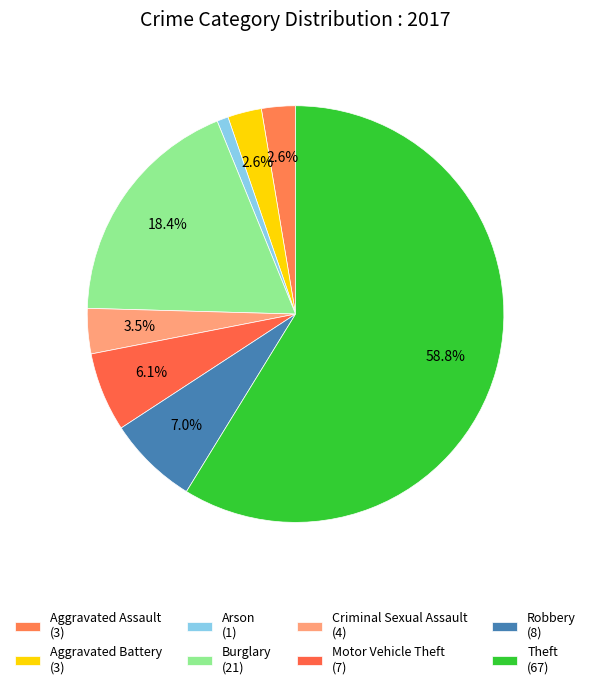

How many segments does this pie chart have?

8